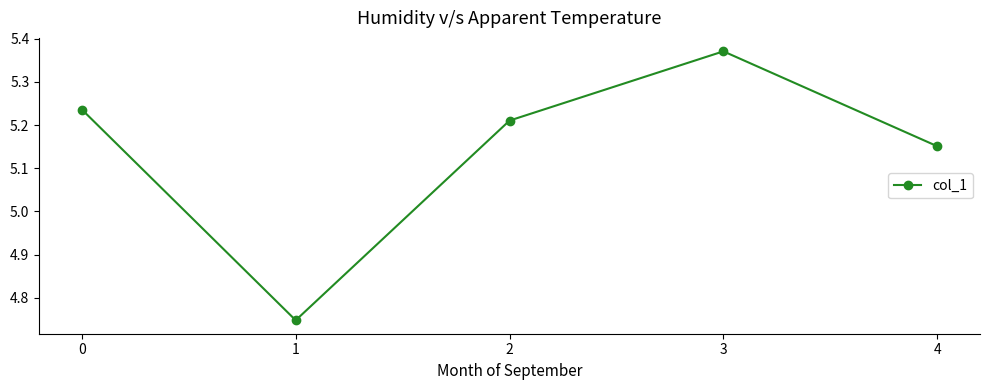

How many lines are shown in the chart?

1